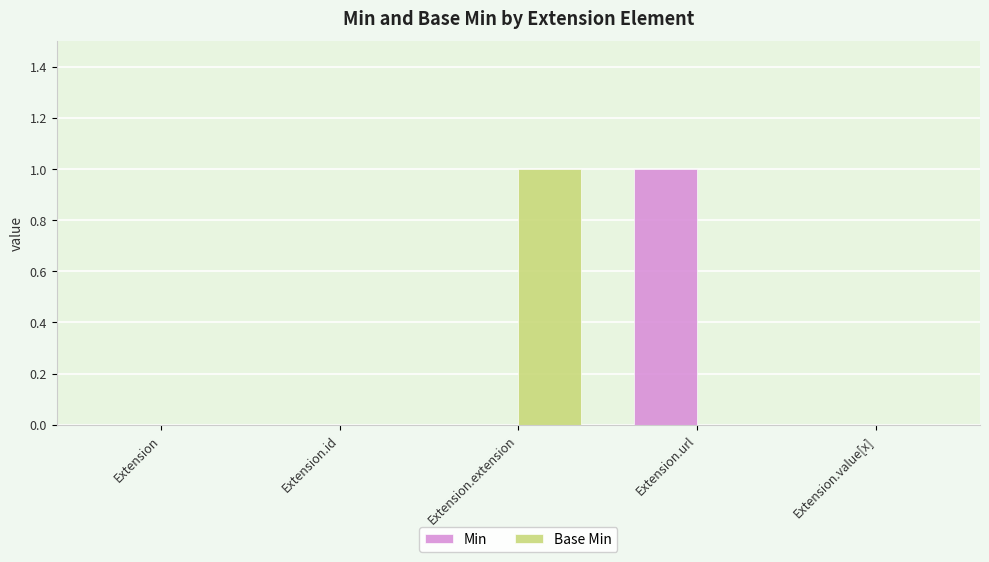

Which series changed the most between Extension.id and Extension.extension?

Base Min